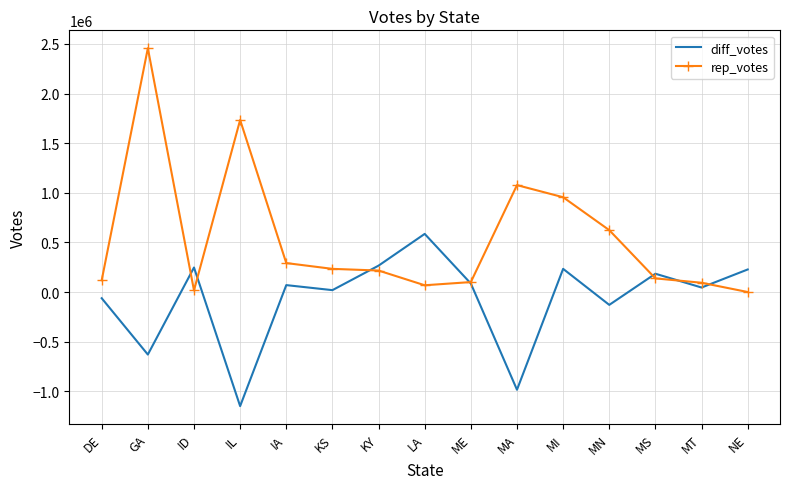

How many times do diff_votes and rep_votes cross each other?

7